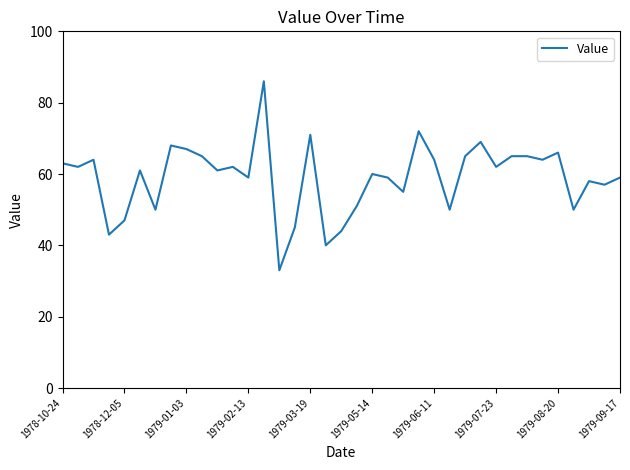

What is the difference between the maximum and minimum values?

53